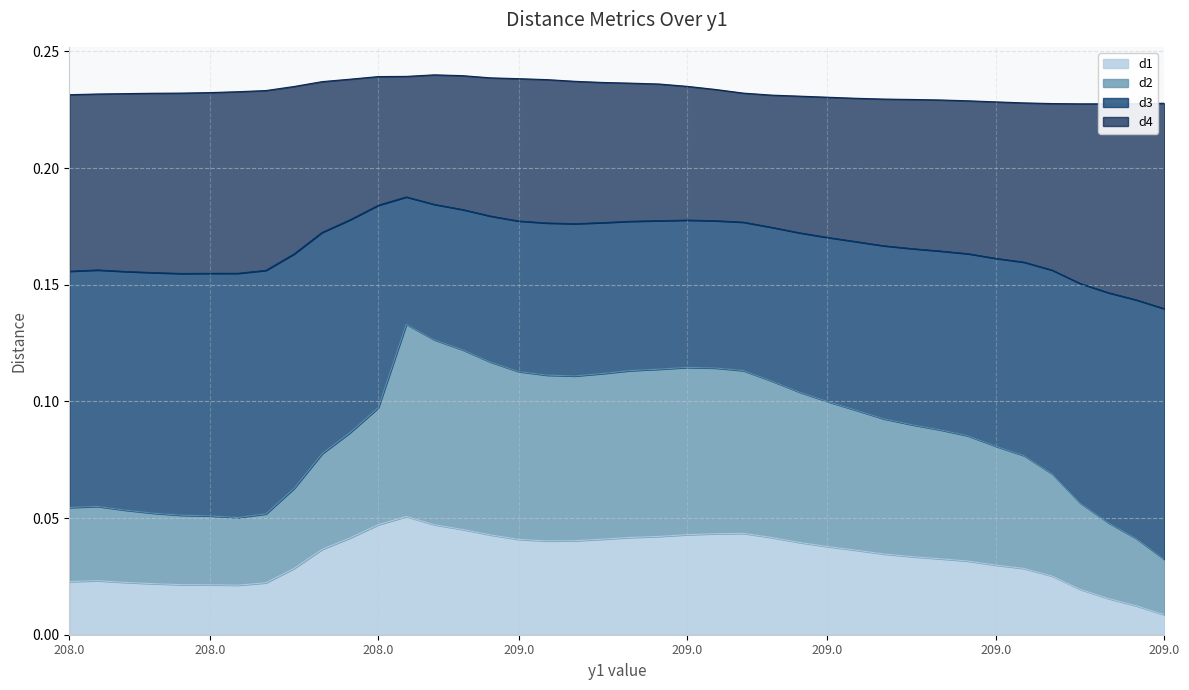

Which series has the largest range (max minus min)?

d2